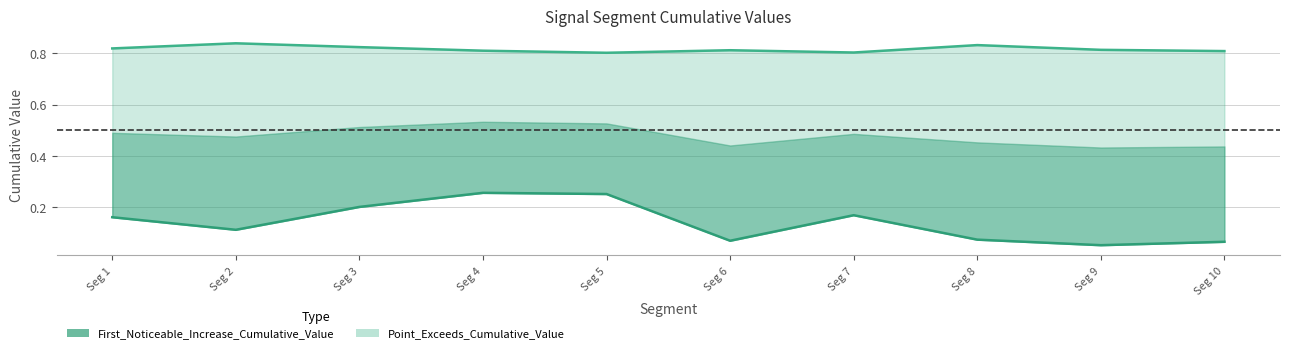

True or false: First_Noticeable_Increase_Cumulative_Value has a value of 0.0 at Seg 8.

False